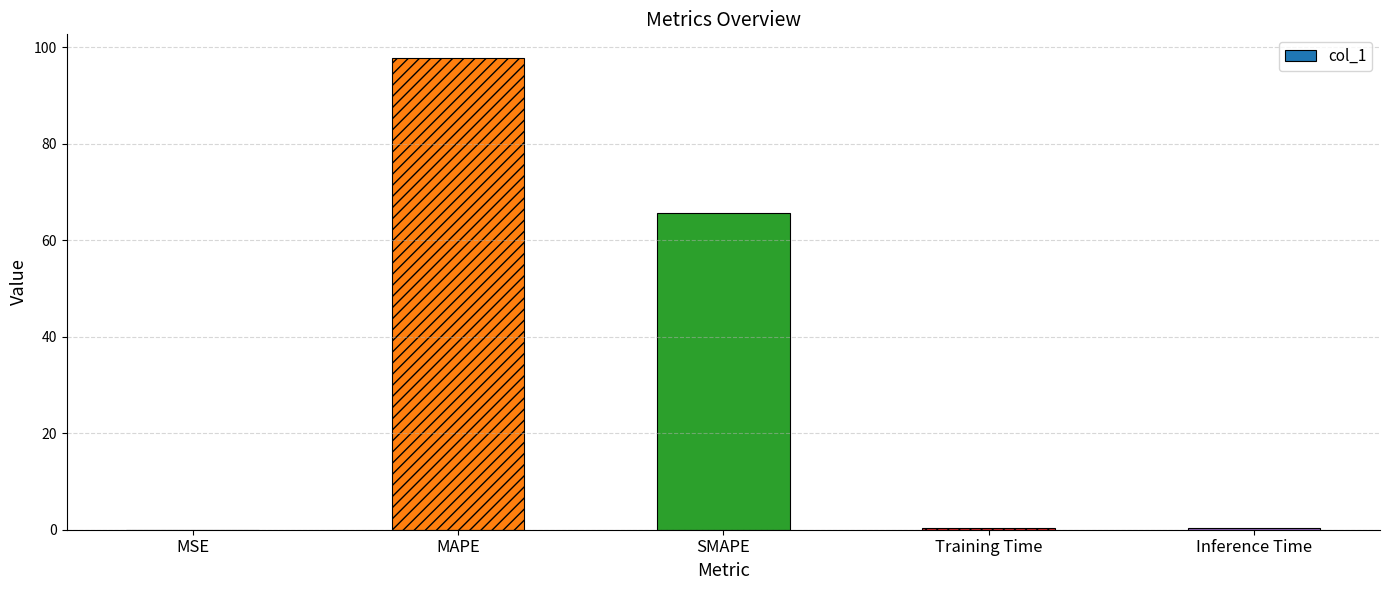

How many categories are shown in the chart?

5